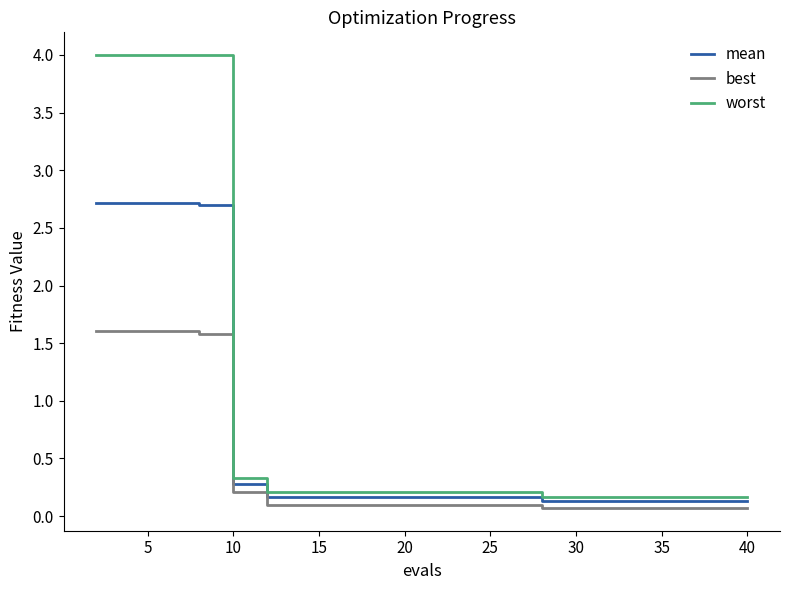

List the series in order of their overall mean, highest first.

worst, mean, best